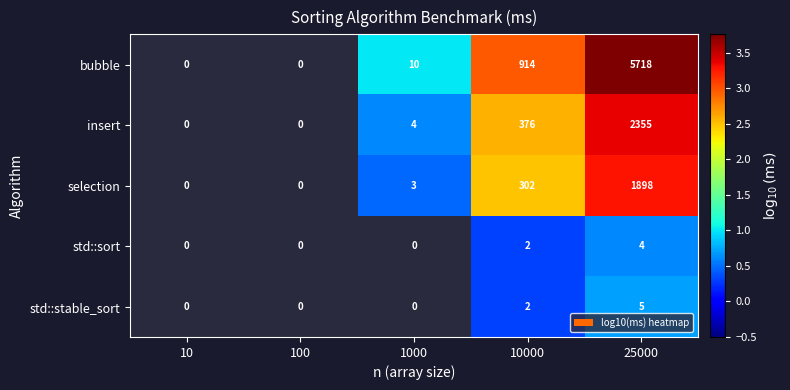

Is the value of bubble at 25000 greater than the value of std::stable_sort at 10000?

Yes